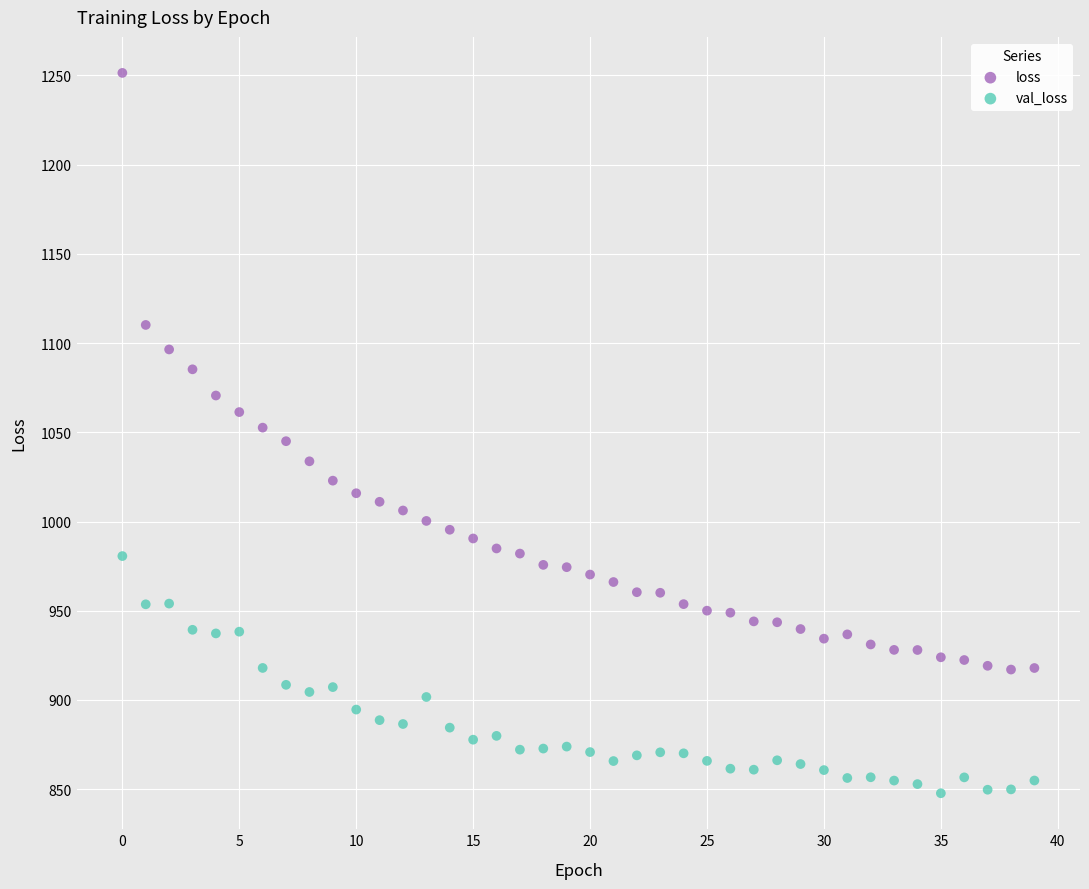

What are all the series names shown in the legend?

loss, val_loss